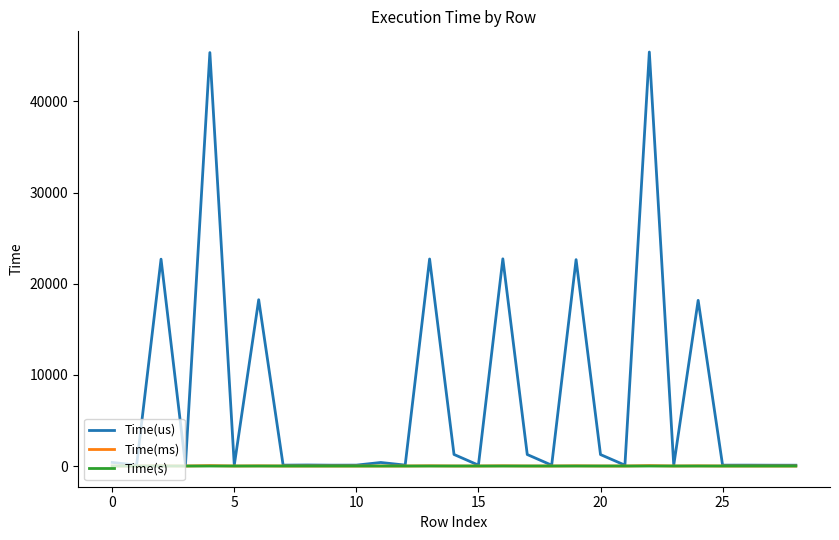

What is the greatest value displayed?

45417.2